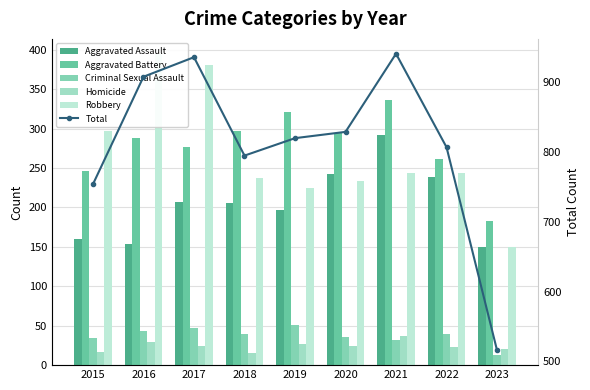

What is the minimum value for Criminal Sexual Assault?

13